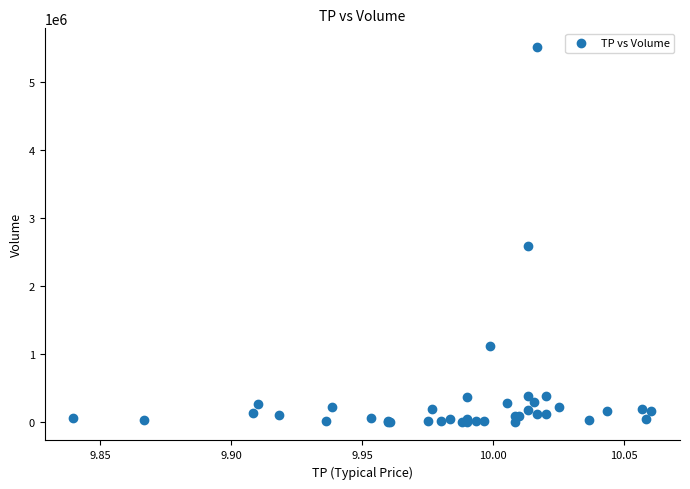

What Y value in the scatter plot is closest to 2756100?

2578500